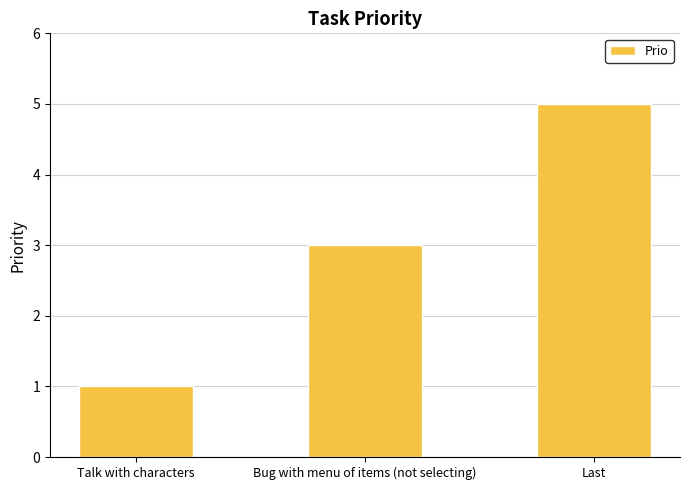

Reading right to left, extract all data points from this chart.

5	3	1